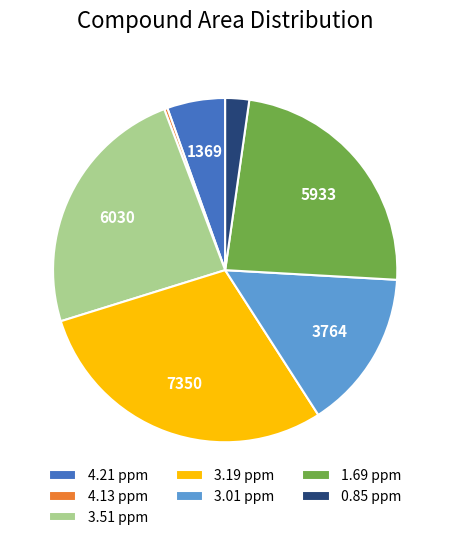

Is it true that 0.85 ppm is 15% of the pie?

False